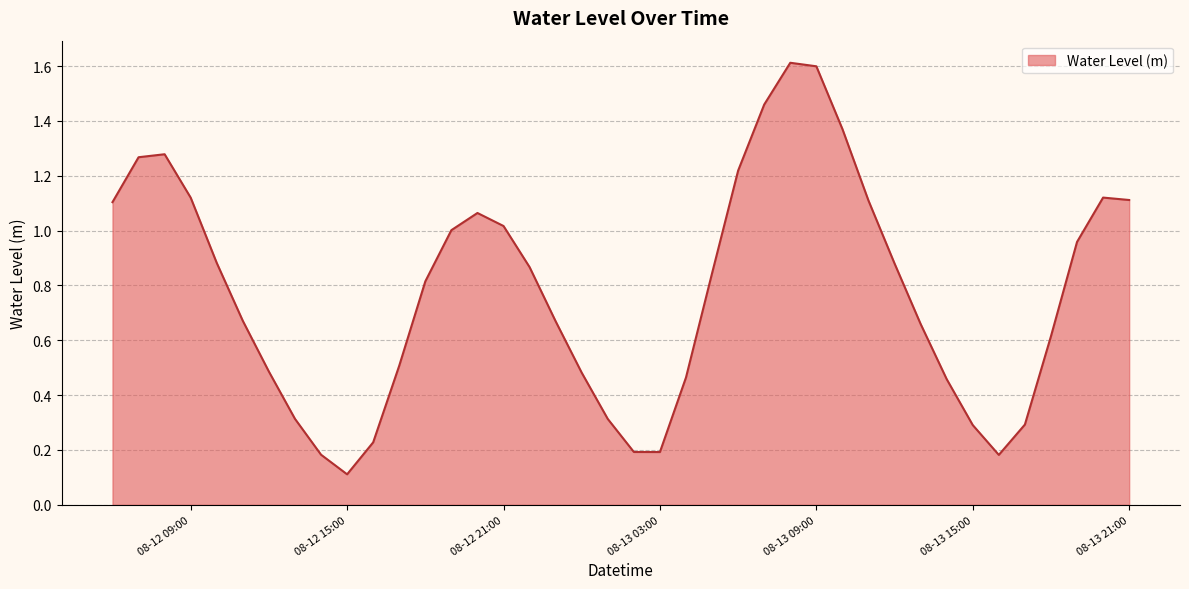

What is the greatest value displayed?

1.6